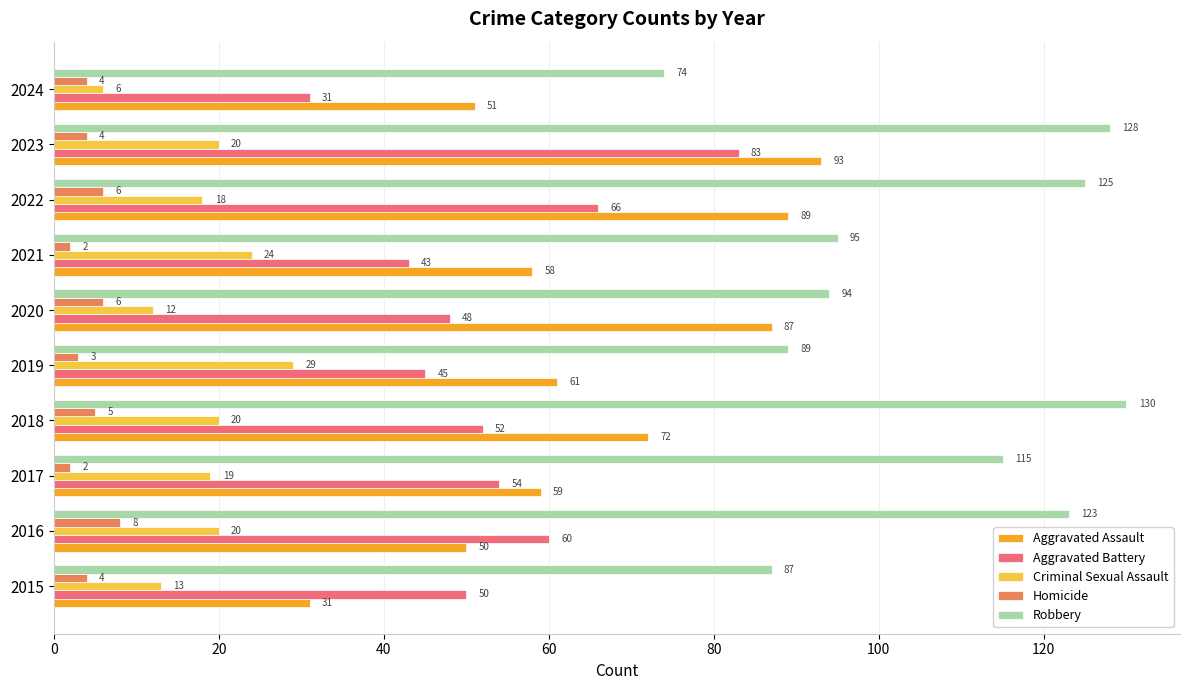

At which label does Aggravated Battery reach its minimum?

2024